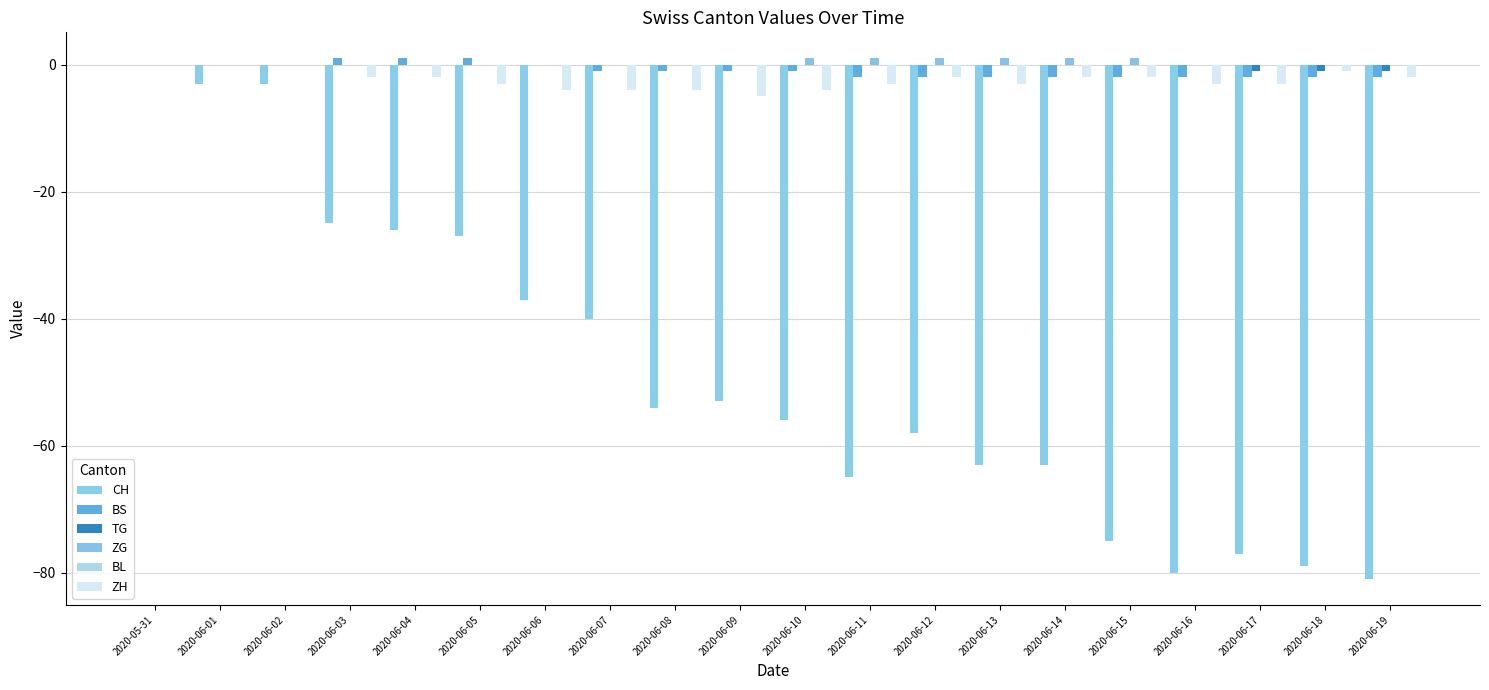

Which series has the widest spread of values?

CH